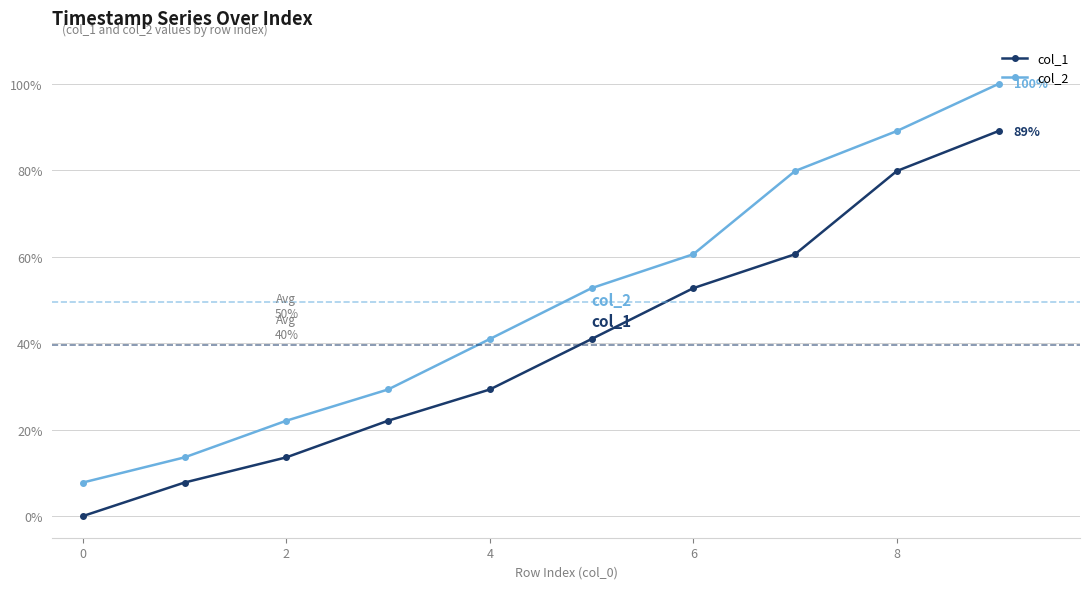

How many data points in col_1 are less than 40?

5